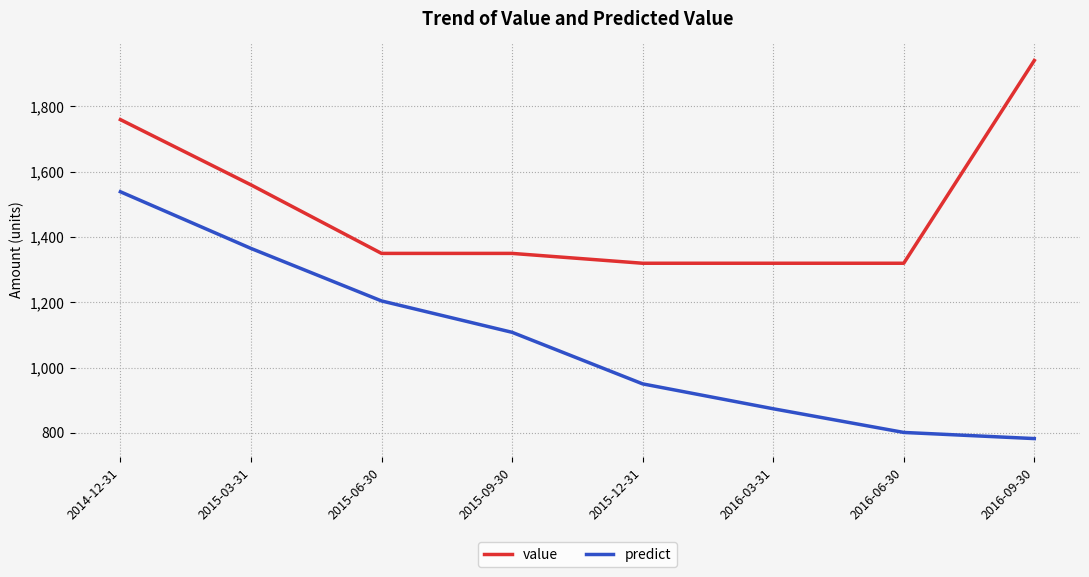

What value does the value series have at 2016-06-30?

1319.5